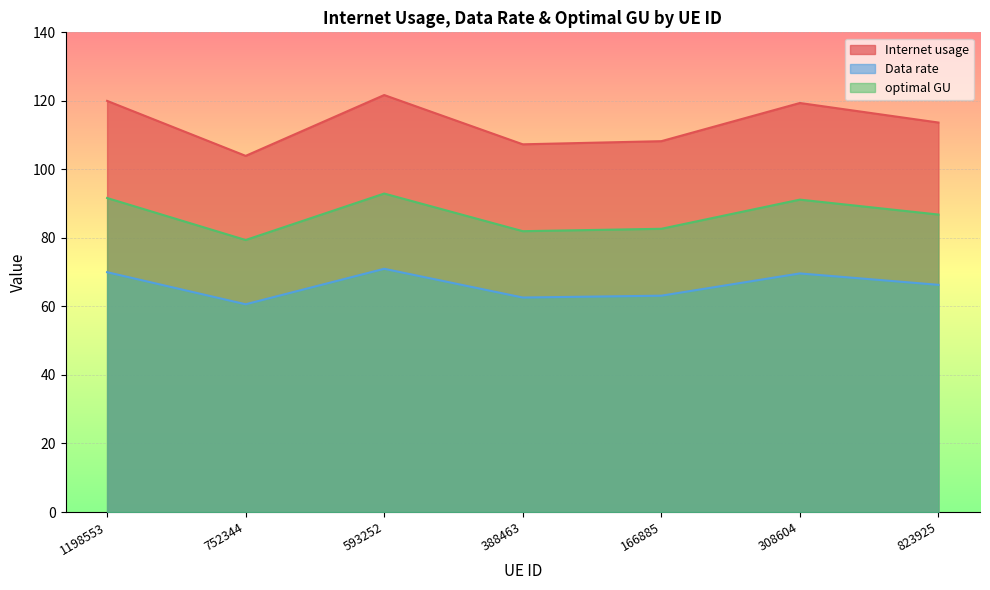

Which series has the widest spread of values?

Internet usage